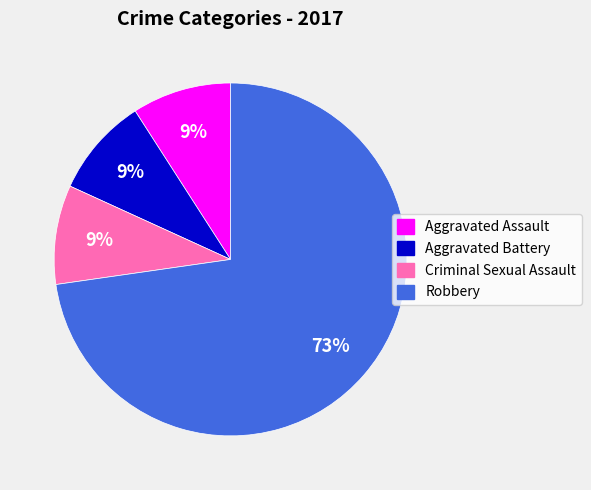

Which category has the biggest portion of the pie?

Robbery